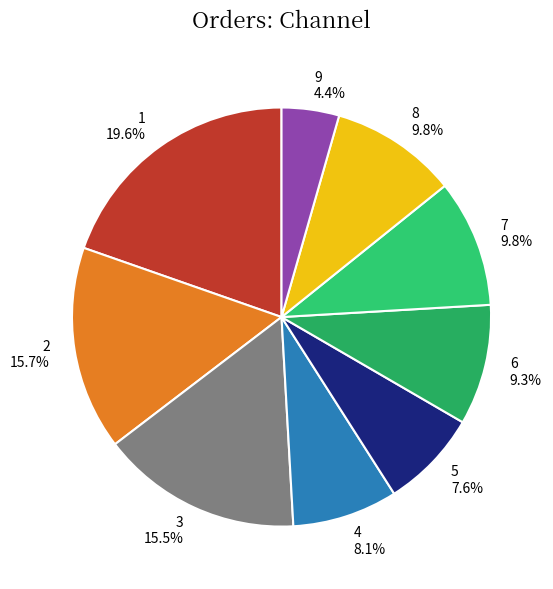

Does 7 9.8% account for over 50% of the chart?

No